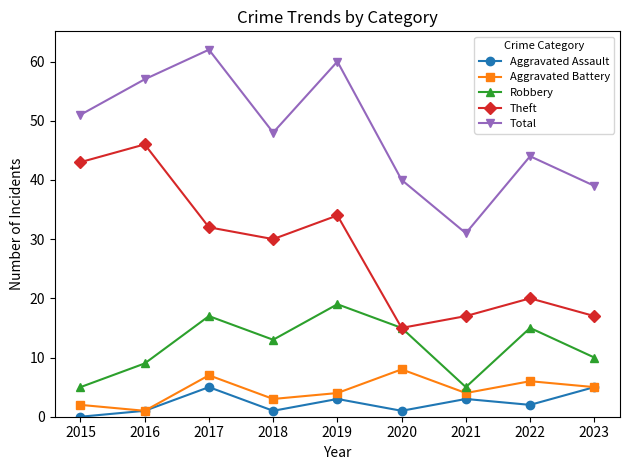

Which category has the lowest value across all series?

2015